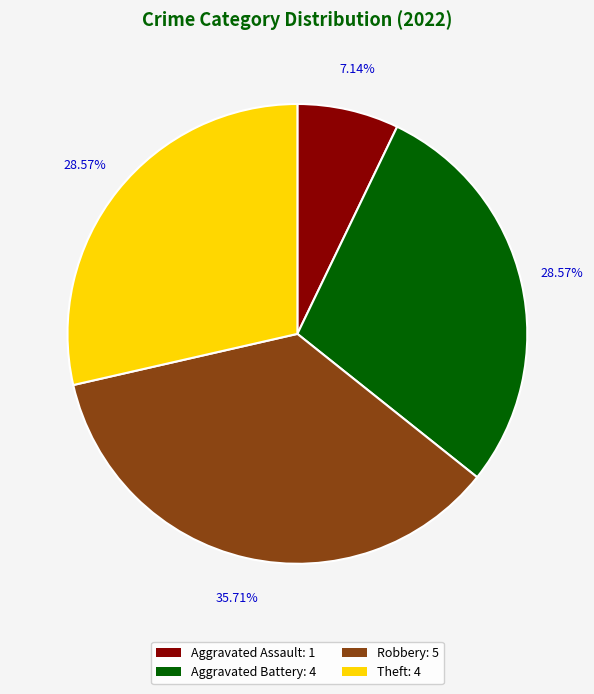

Which has a higher value, Aggravated Assault: 1 or Robbery: 5?

Robbery: 5